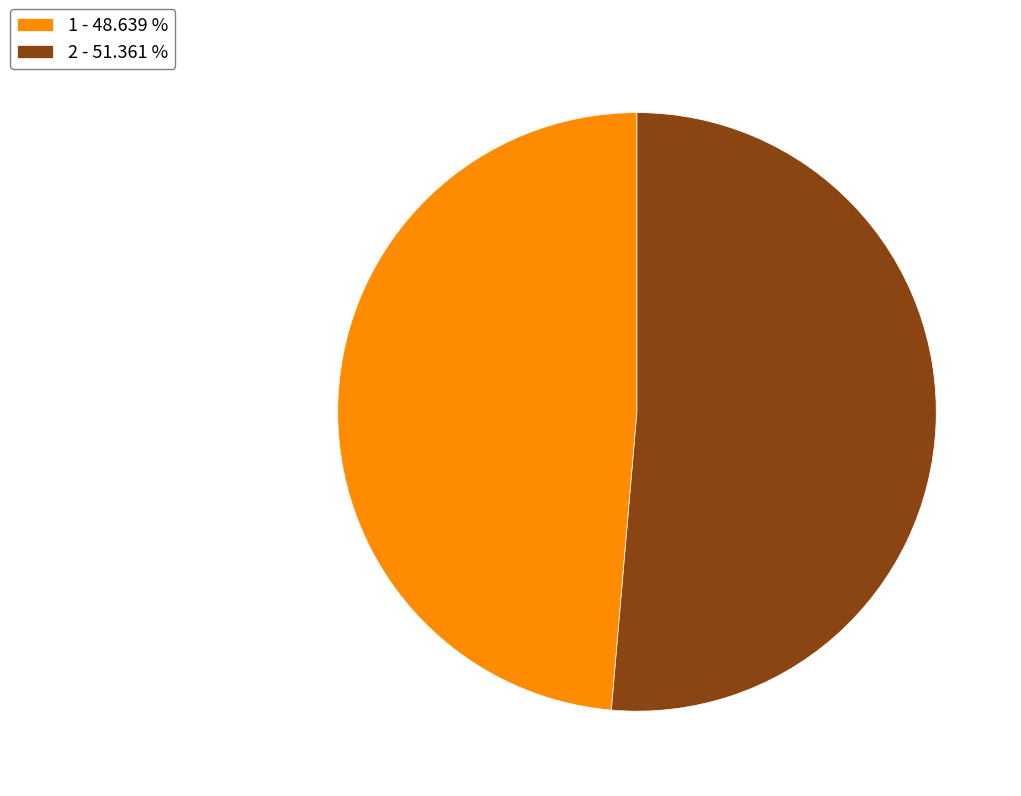

Is there a majority slice in this chart?

Yes